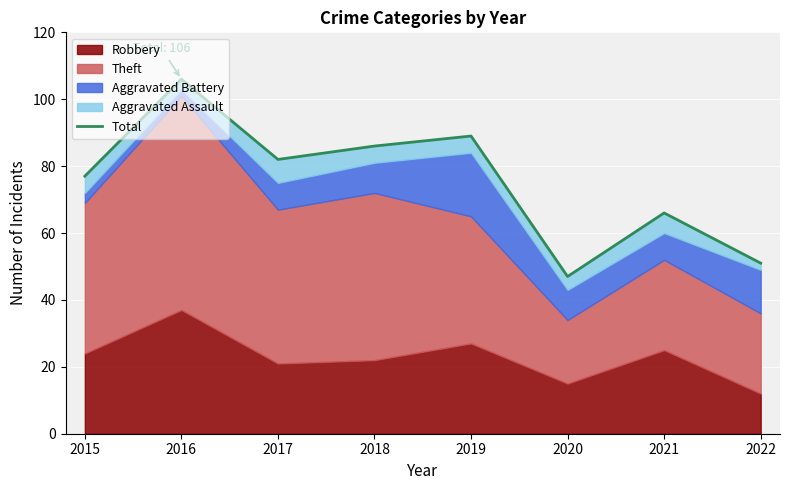

Which has a higher value, 2021 or 2015?

2015